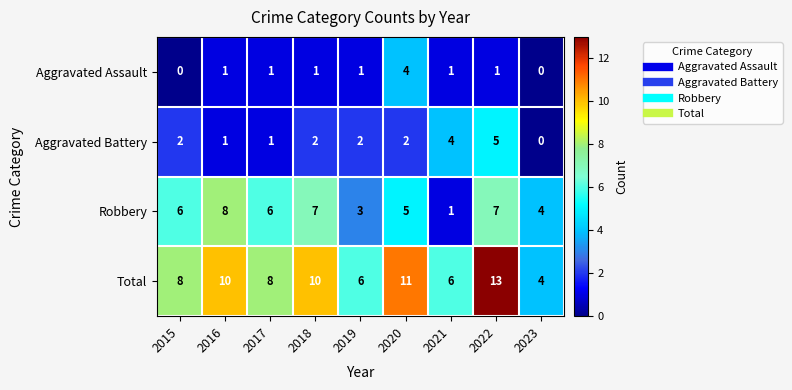

Which series has the largest range (max minus min)?

Total